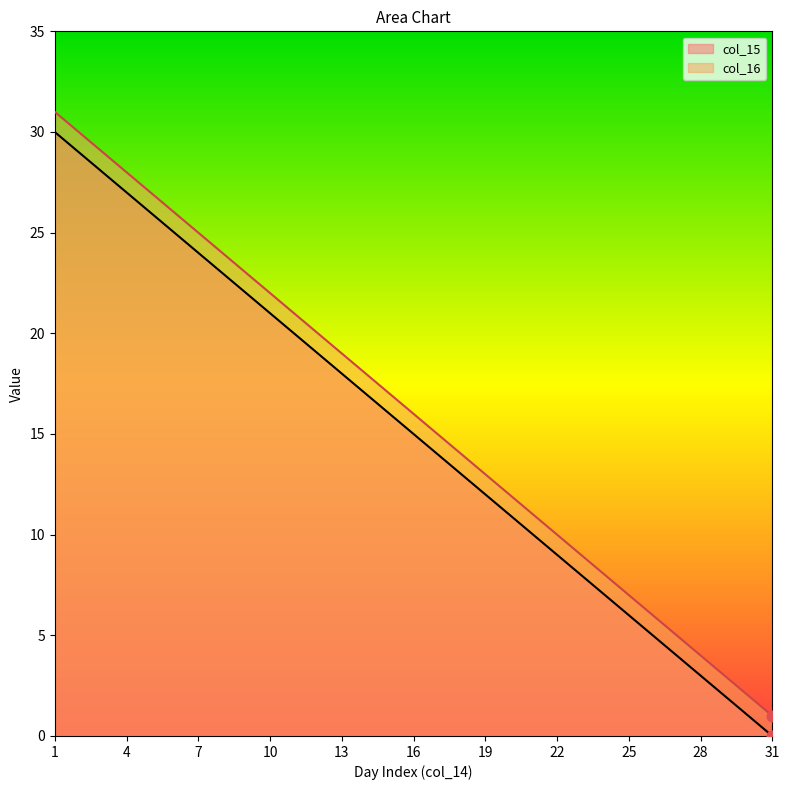

Is the value of col_16 at 14 greater than the value of col_15 at 6?

No